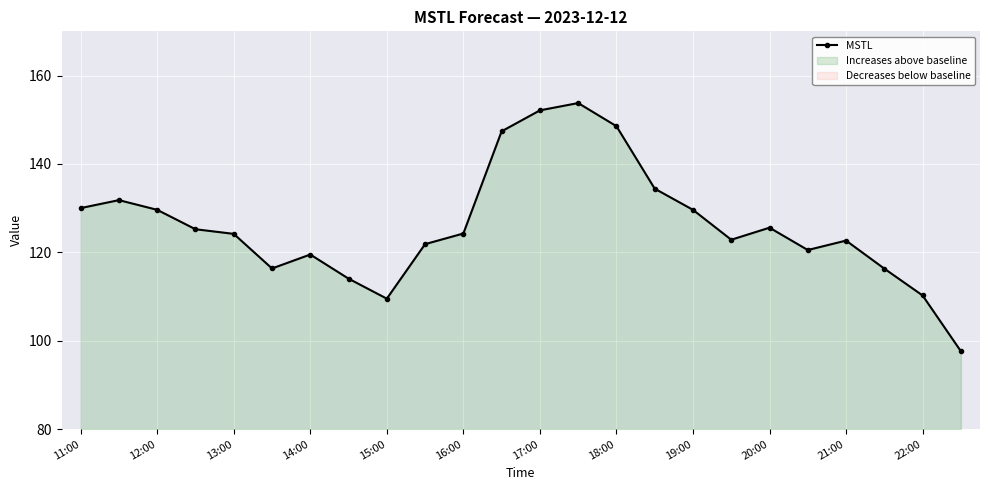

True or false: there are more than 1 points higher than both neighbors.

True